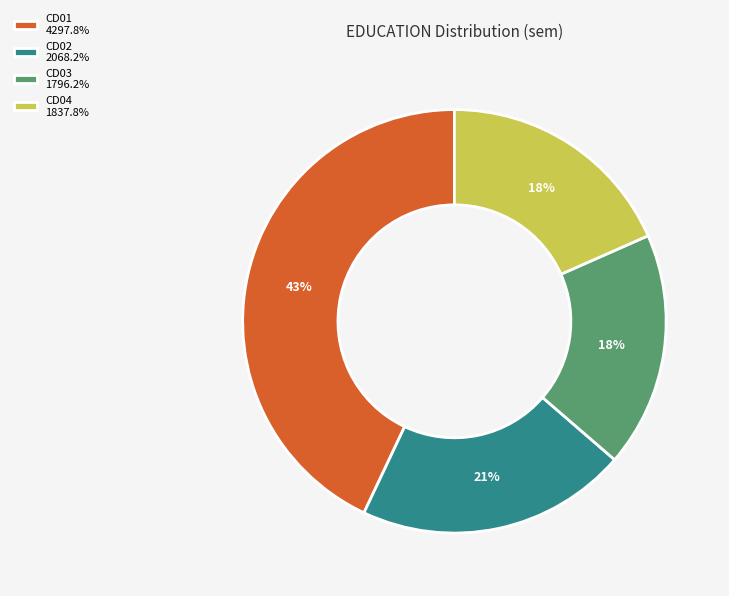

Between CD01 and CD04, which is larger?

CD01